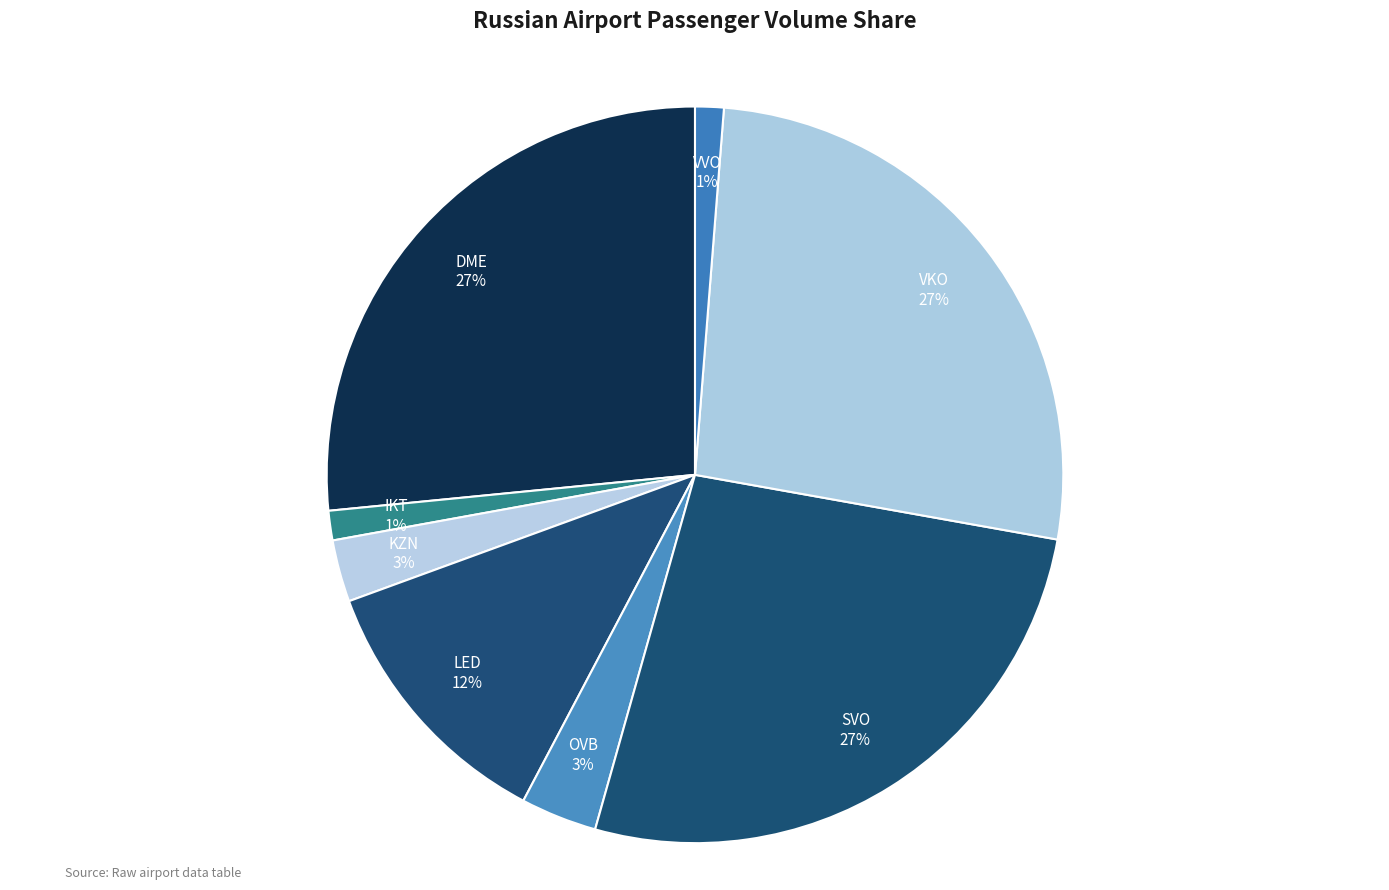

What is the ratio of the value at DME to the value at SVO?

1.0